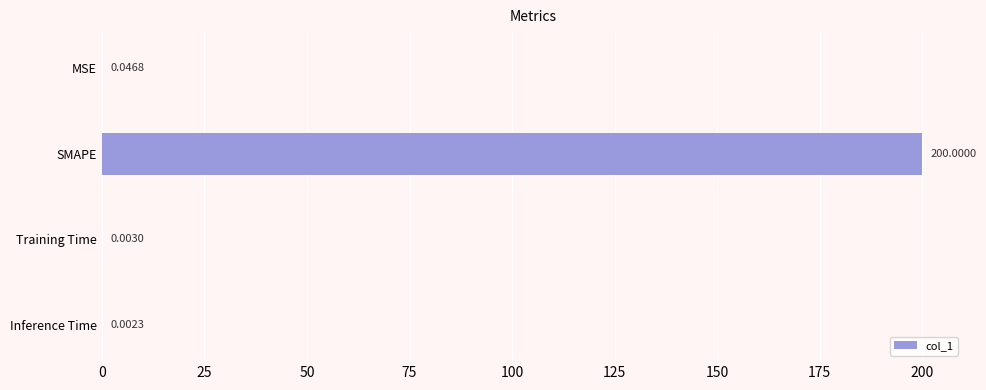

Which category has the highest value across all series?

SMAPE